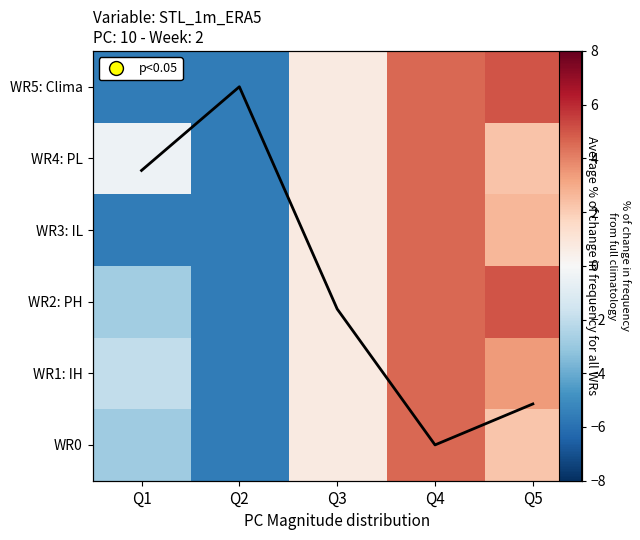

Between Q3 and Q5, which is larger?

Q5